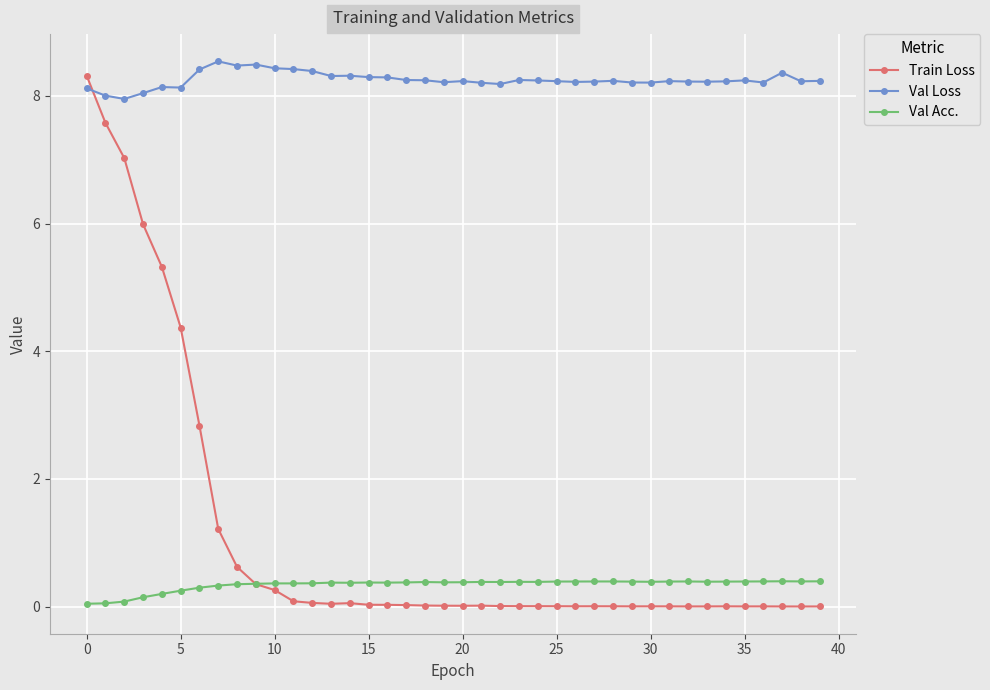

True or false: Val Loss has more than 2 points higher than both neighbors.

True